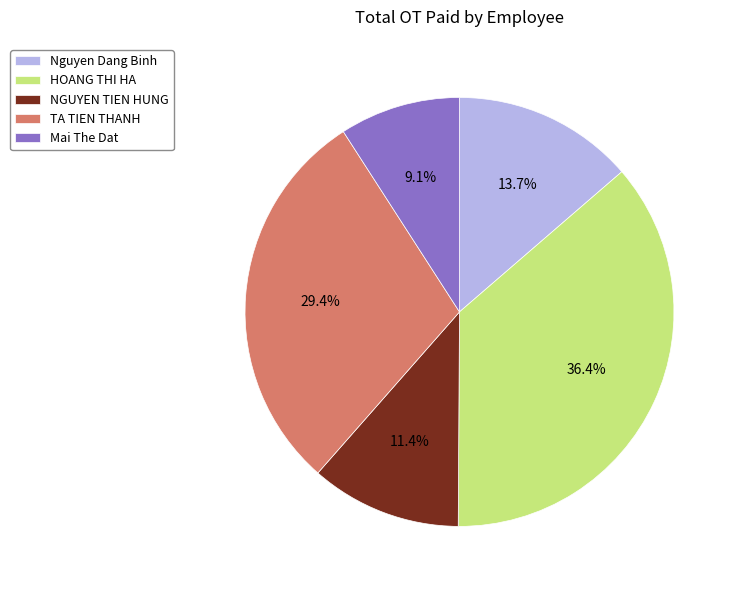

How many slices are in this pie chart?

5